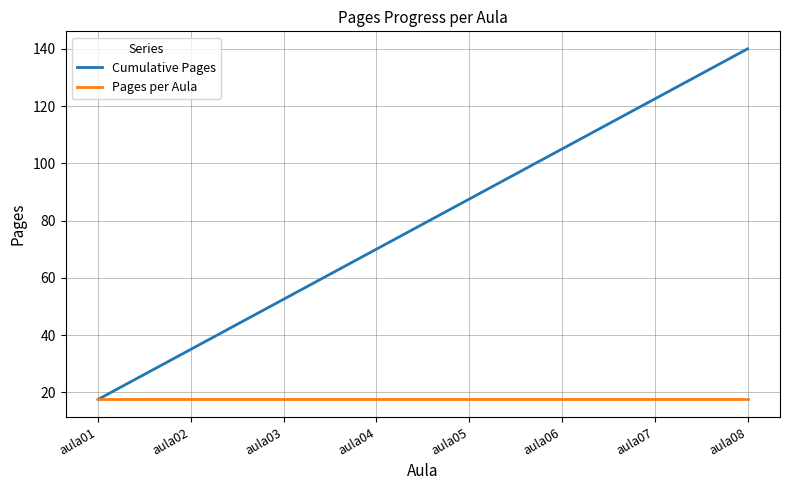

Reading left to right, what are all the values shown in this chart?

Cumulative Pages: aula01=17.5	aula02=35.0	aula03=52.5	aula04=70.0	aula05=87.5	aula06=105.0	aula07=122.5	aula08=140.0
Pages per Aula: aula01=17.5	aula02=17.5	aula03=17.5	aula04=17.5	aula05=17.5	aula06=17.5	aula07=17.5	aula08=17.5